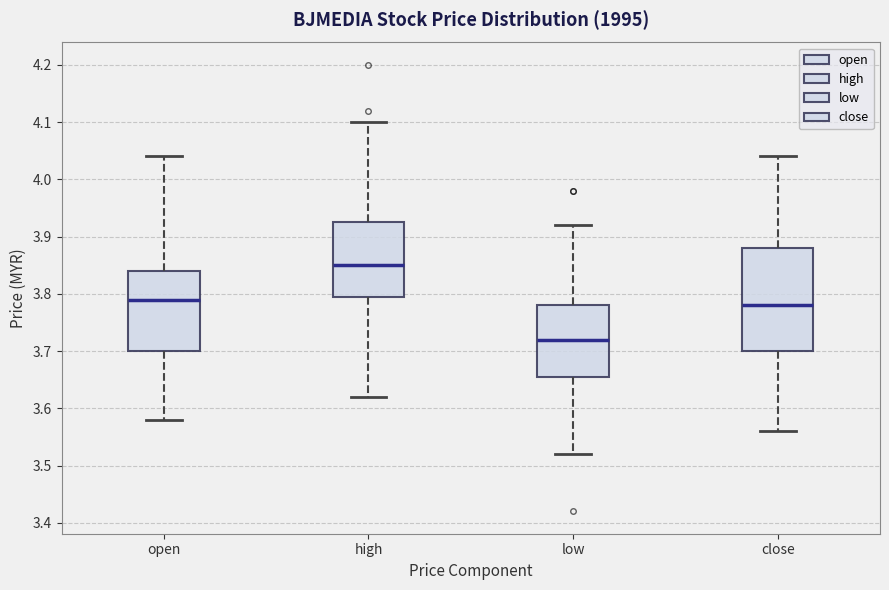

Where does the median line of the box for close sit on the y-axis? The values are not printed on the chart, so give them approximately, as read against the axis.

3.78